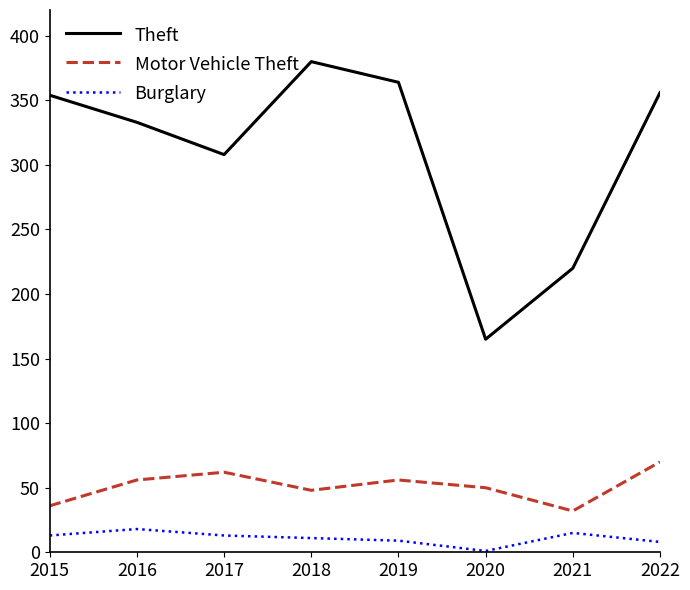

What is the approximate value of Theft at 2016?

333